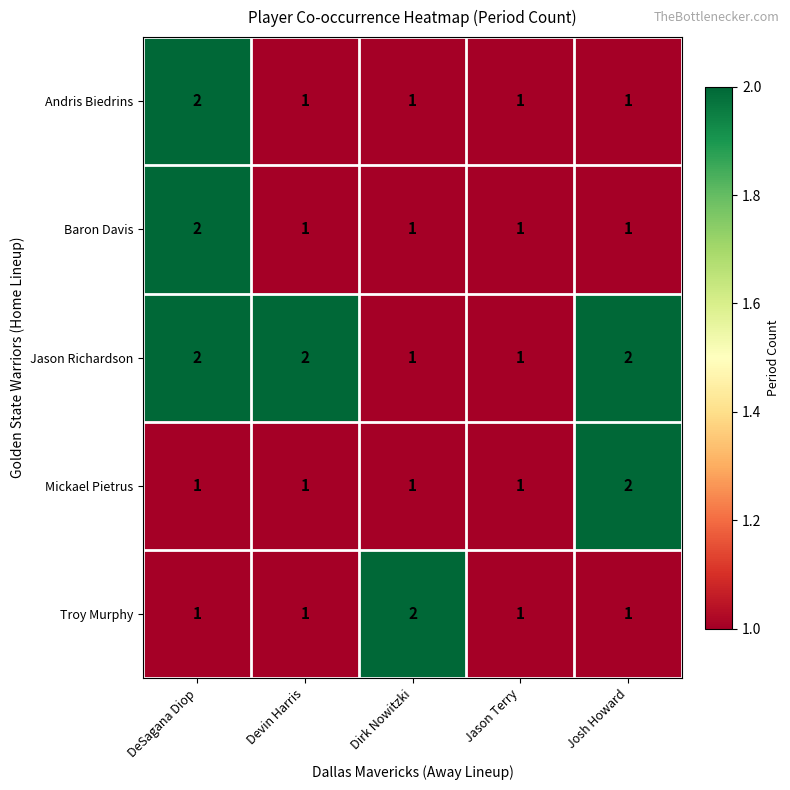

What is the total value across all series at DeSagana Diop?

8